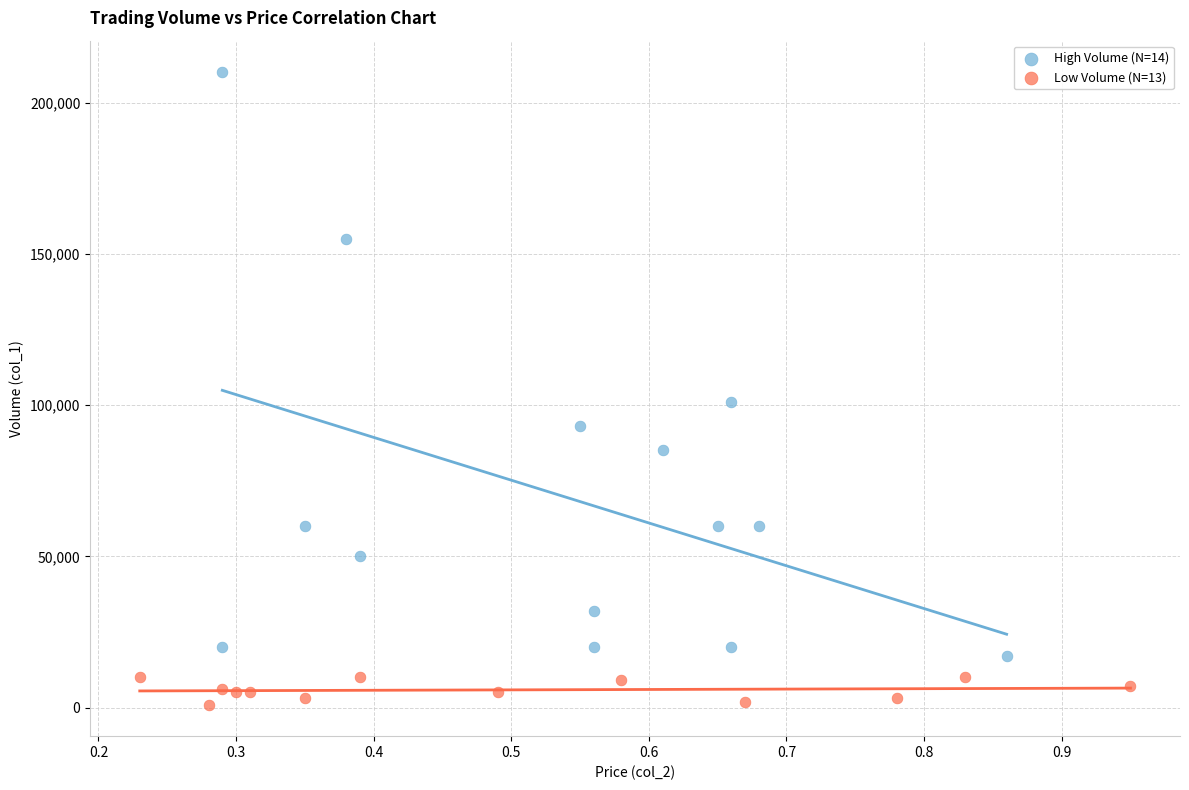

What are all the series names shown in the legend?

High Volume (N=14), Low Volume (N=13)